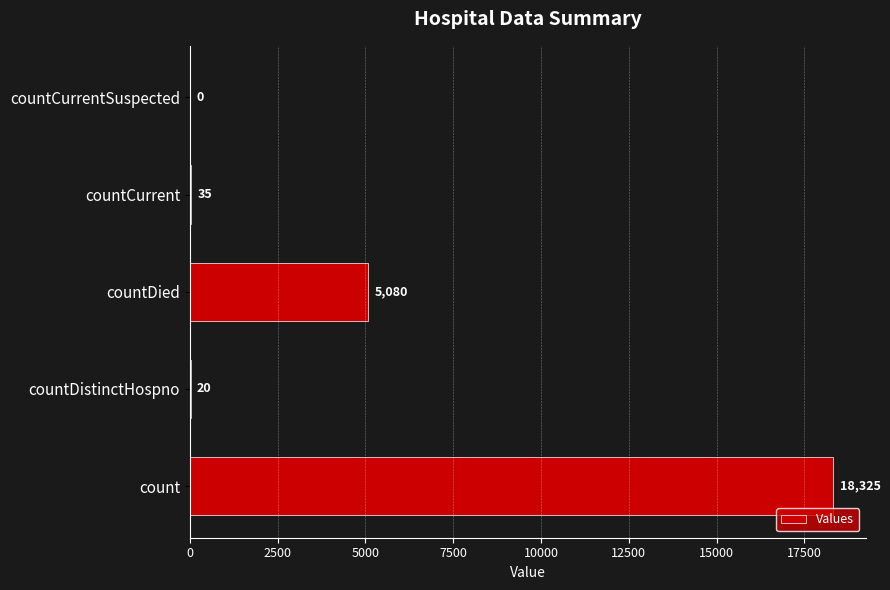

What is the sum of the values at countDied and countCurrent?

5115